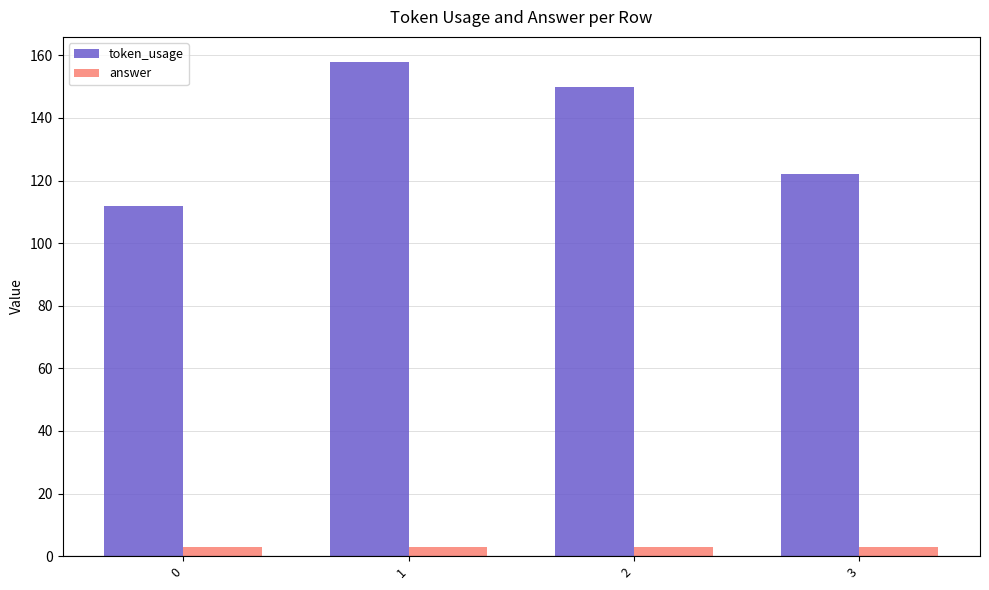

What is the value of the token_usage bar at the 1st from the left?

112